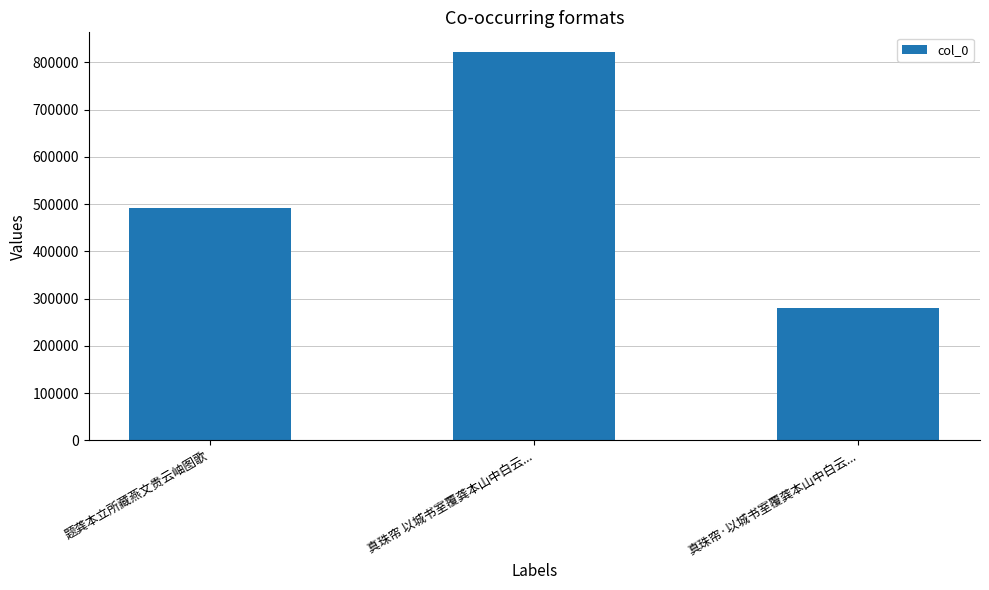

How many data points are less than 491581?

1